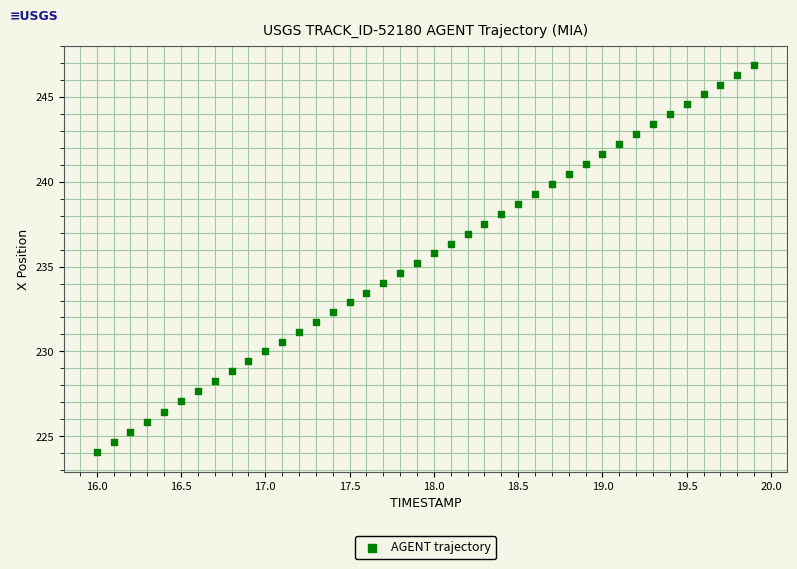

What is the range of X values (max minus min)?

3.9